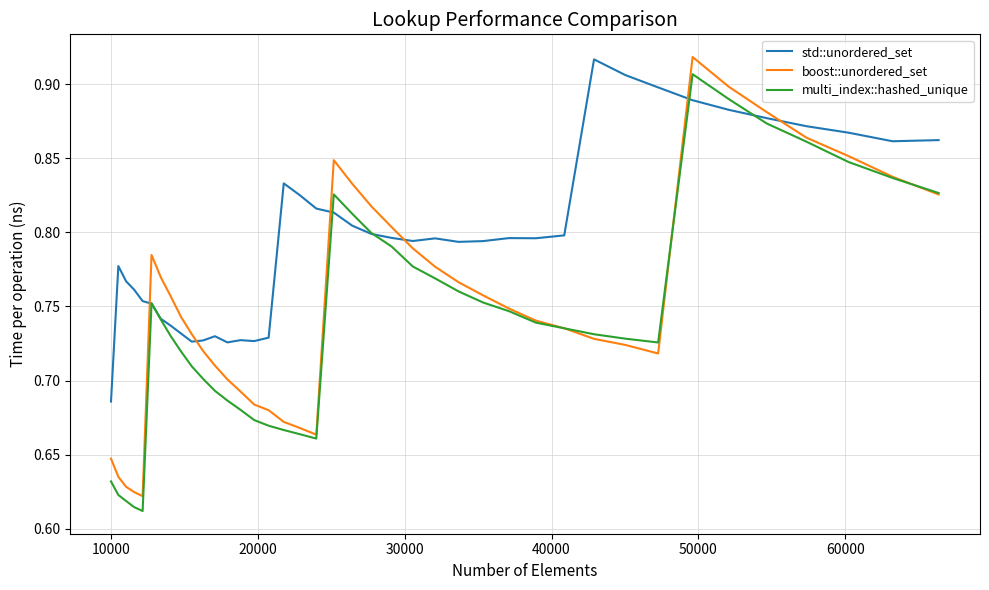

Which series has the largest range (max minus min)?

boost::unordered_set